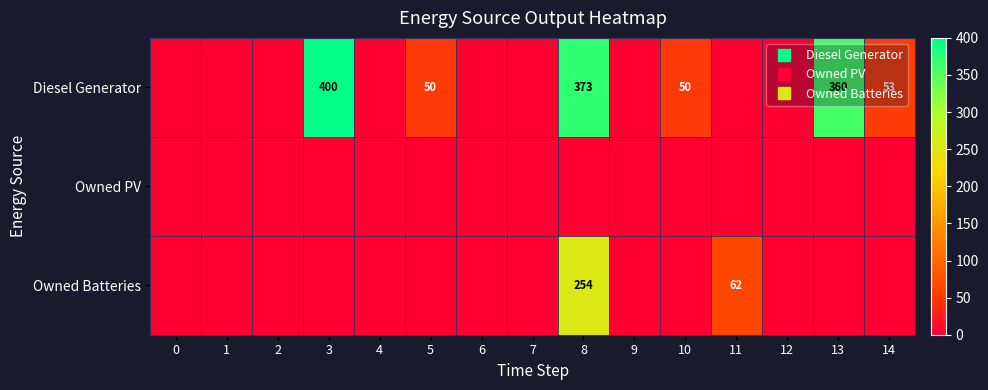

List the series in order of their overall mean, highest first.

Diesel Generator, Owned Batteries, Owned PV